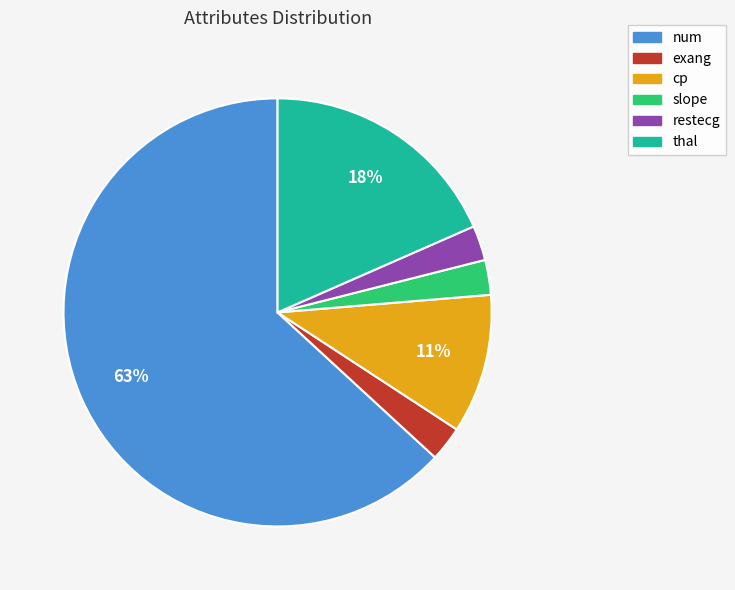

How many segments does this pie chart have?

6